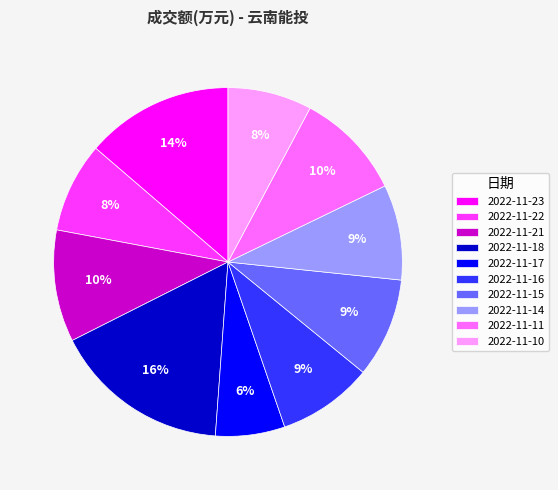

How many segments does this pie chart have?

10